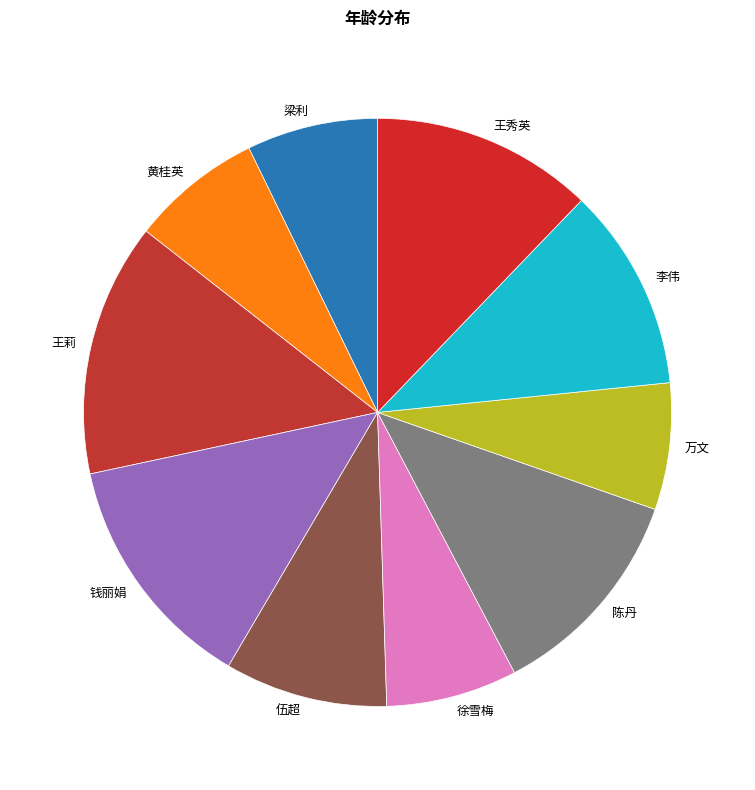

Approximately how many times larger is the value at 伍超 compared to 王莉?

0.6